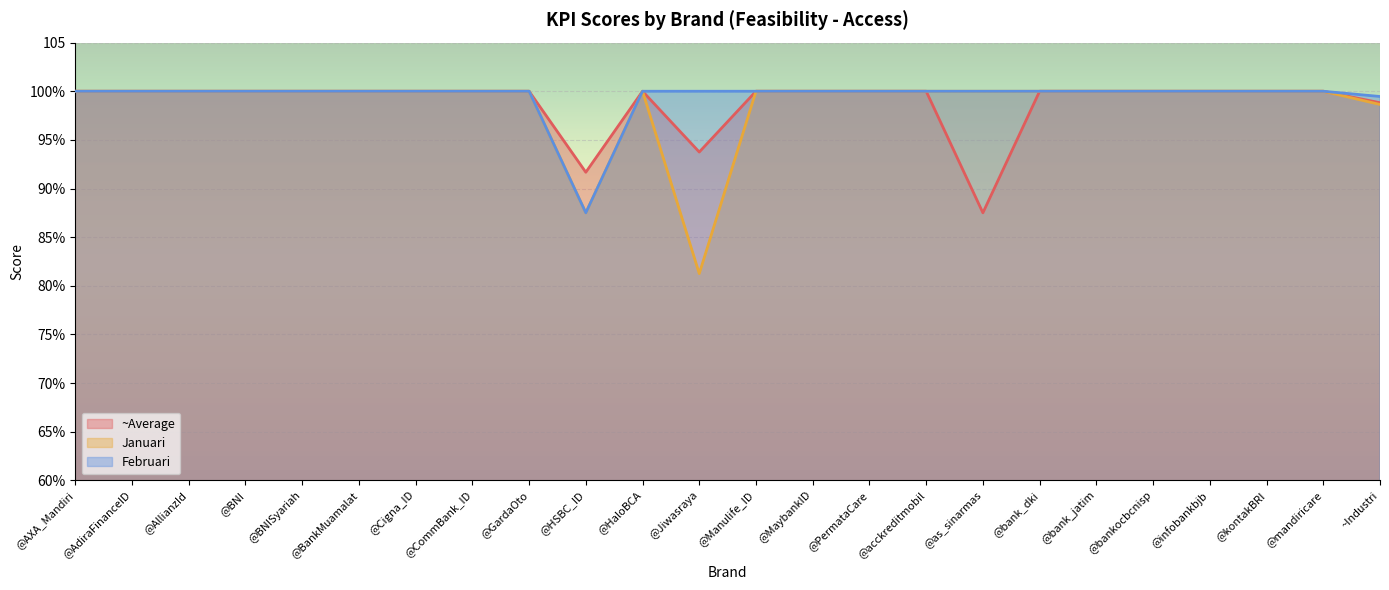

Which series has the widest spread of values?

Januari